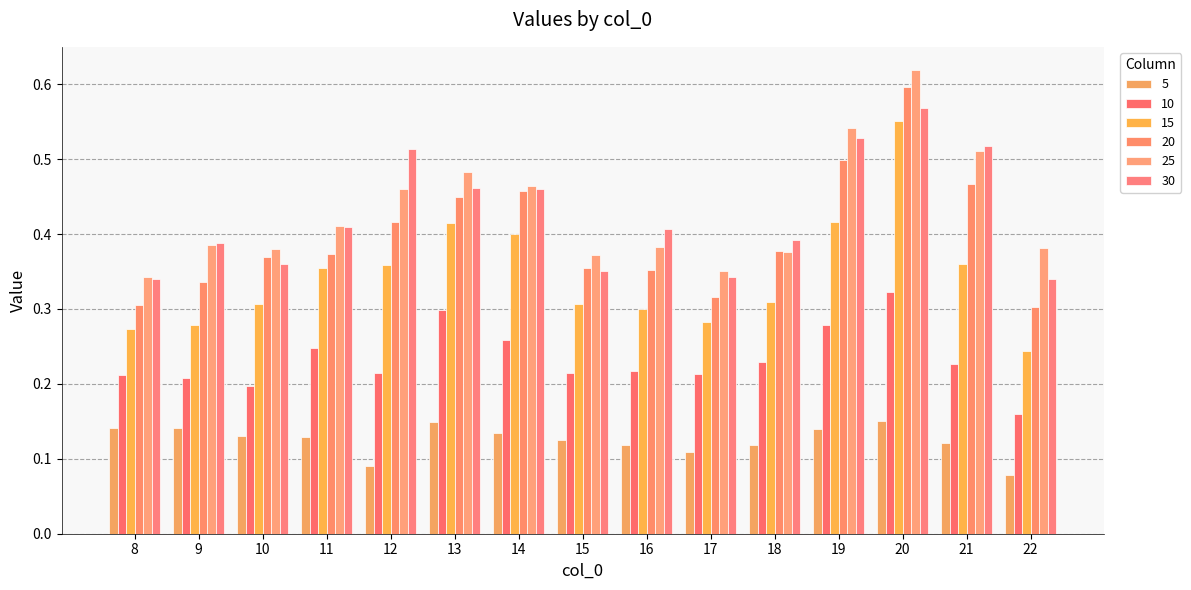

List the series in order of their peak value, lowest first.

5, 10, 15, 30, 20, 25